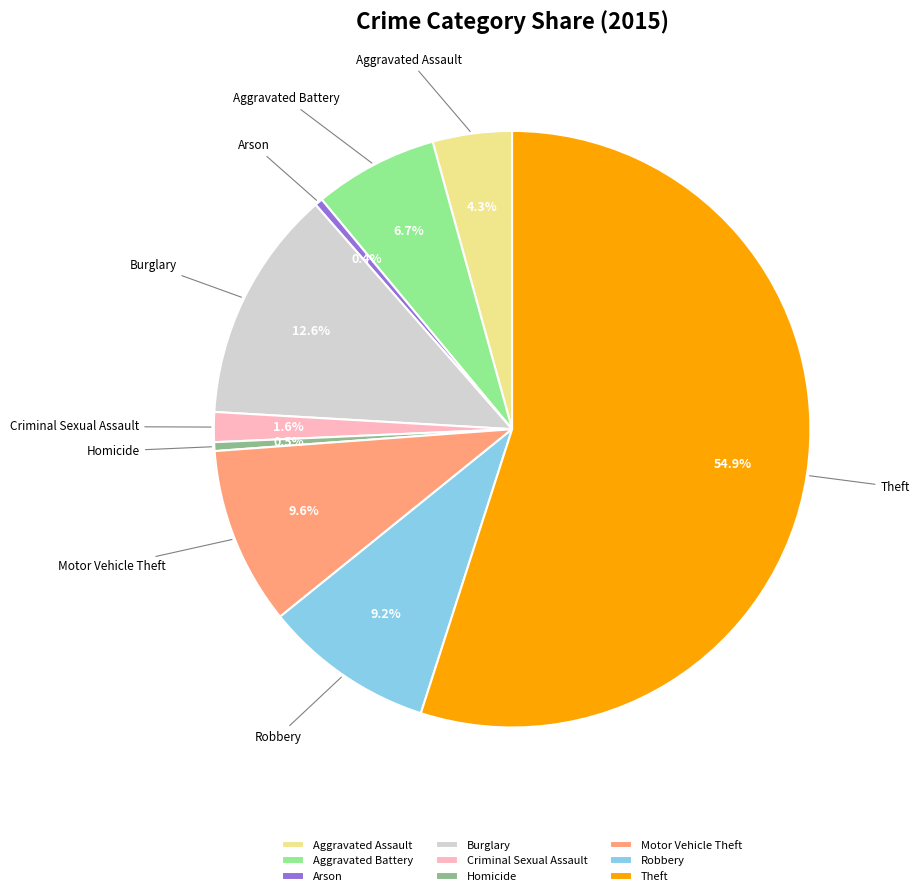

How many slices are in this pie chart?

9